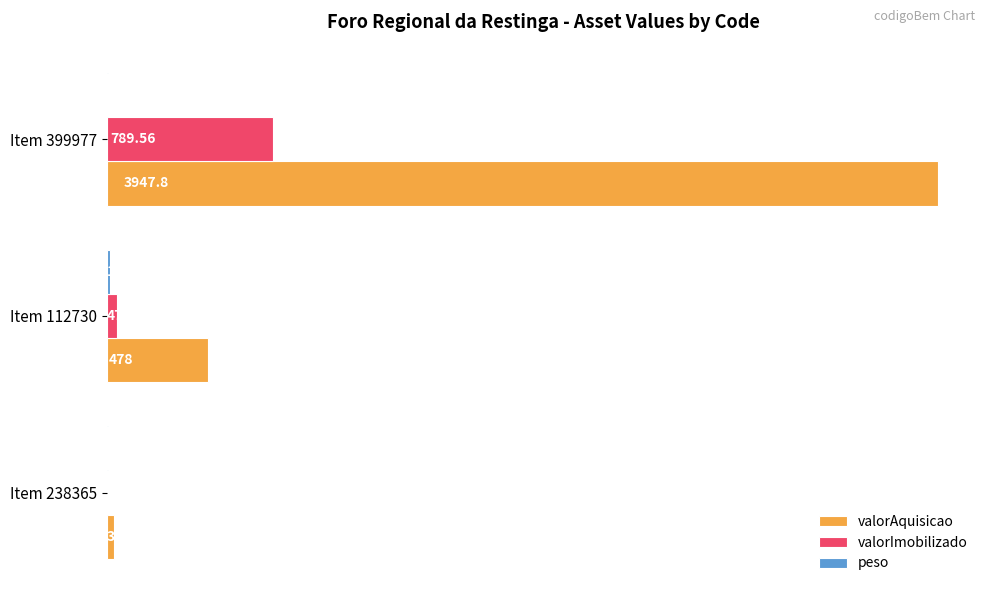

How many data points does each series have?

3